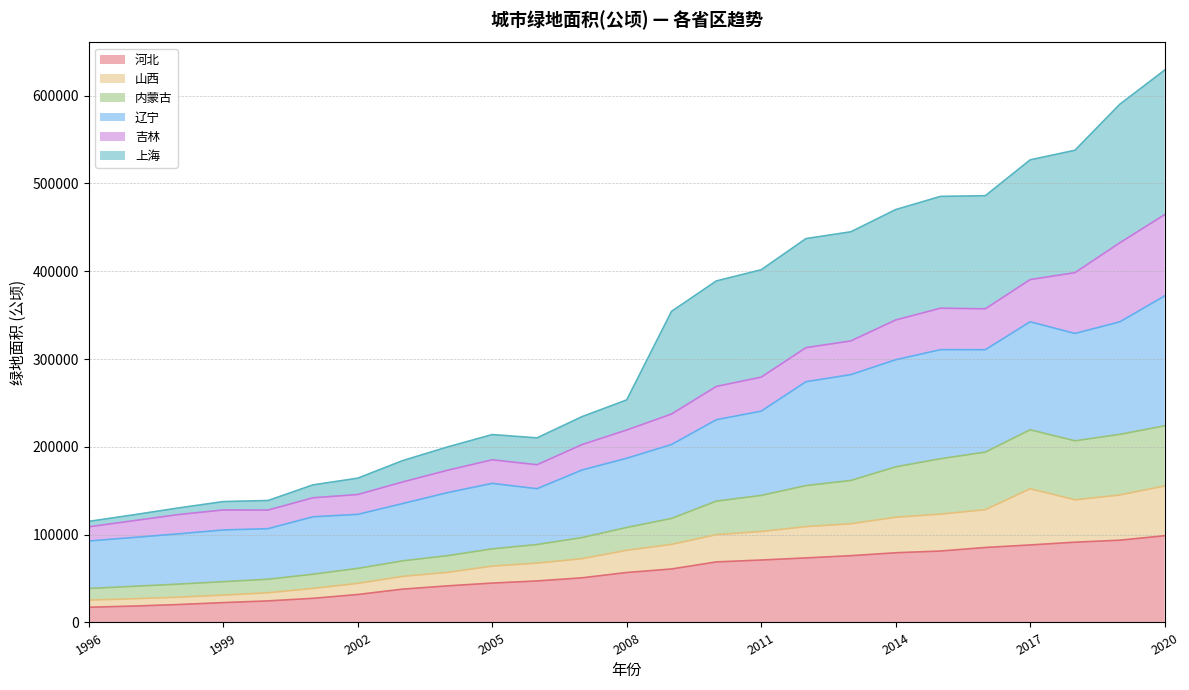

What is the highest value of the 河北 series?

98785.8